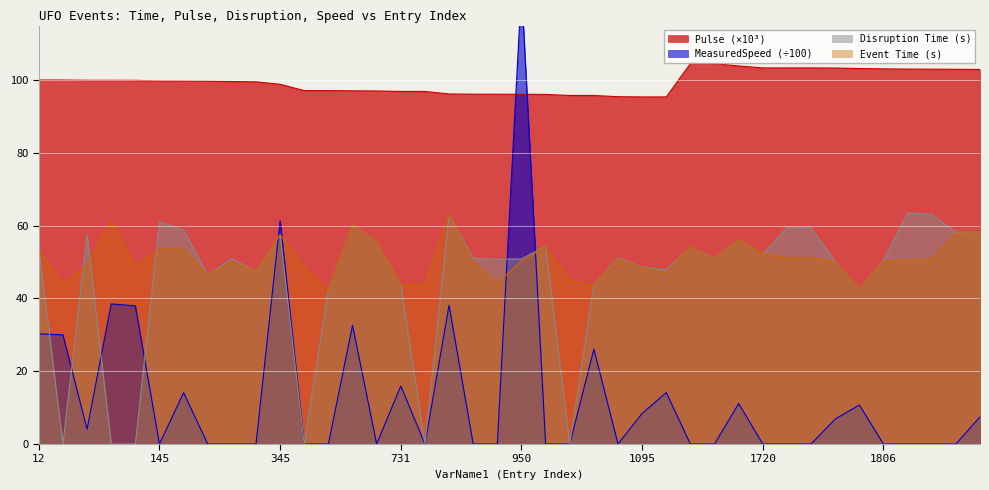

Where is the first local maximum for MeasuredSpeed_scaled?

66